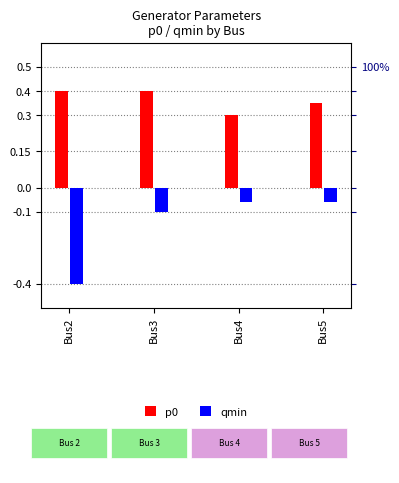

What is the spread (max minus min) of values at Bus5?

0.4